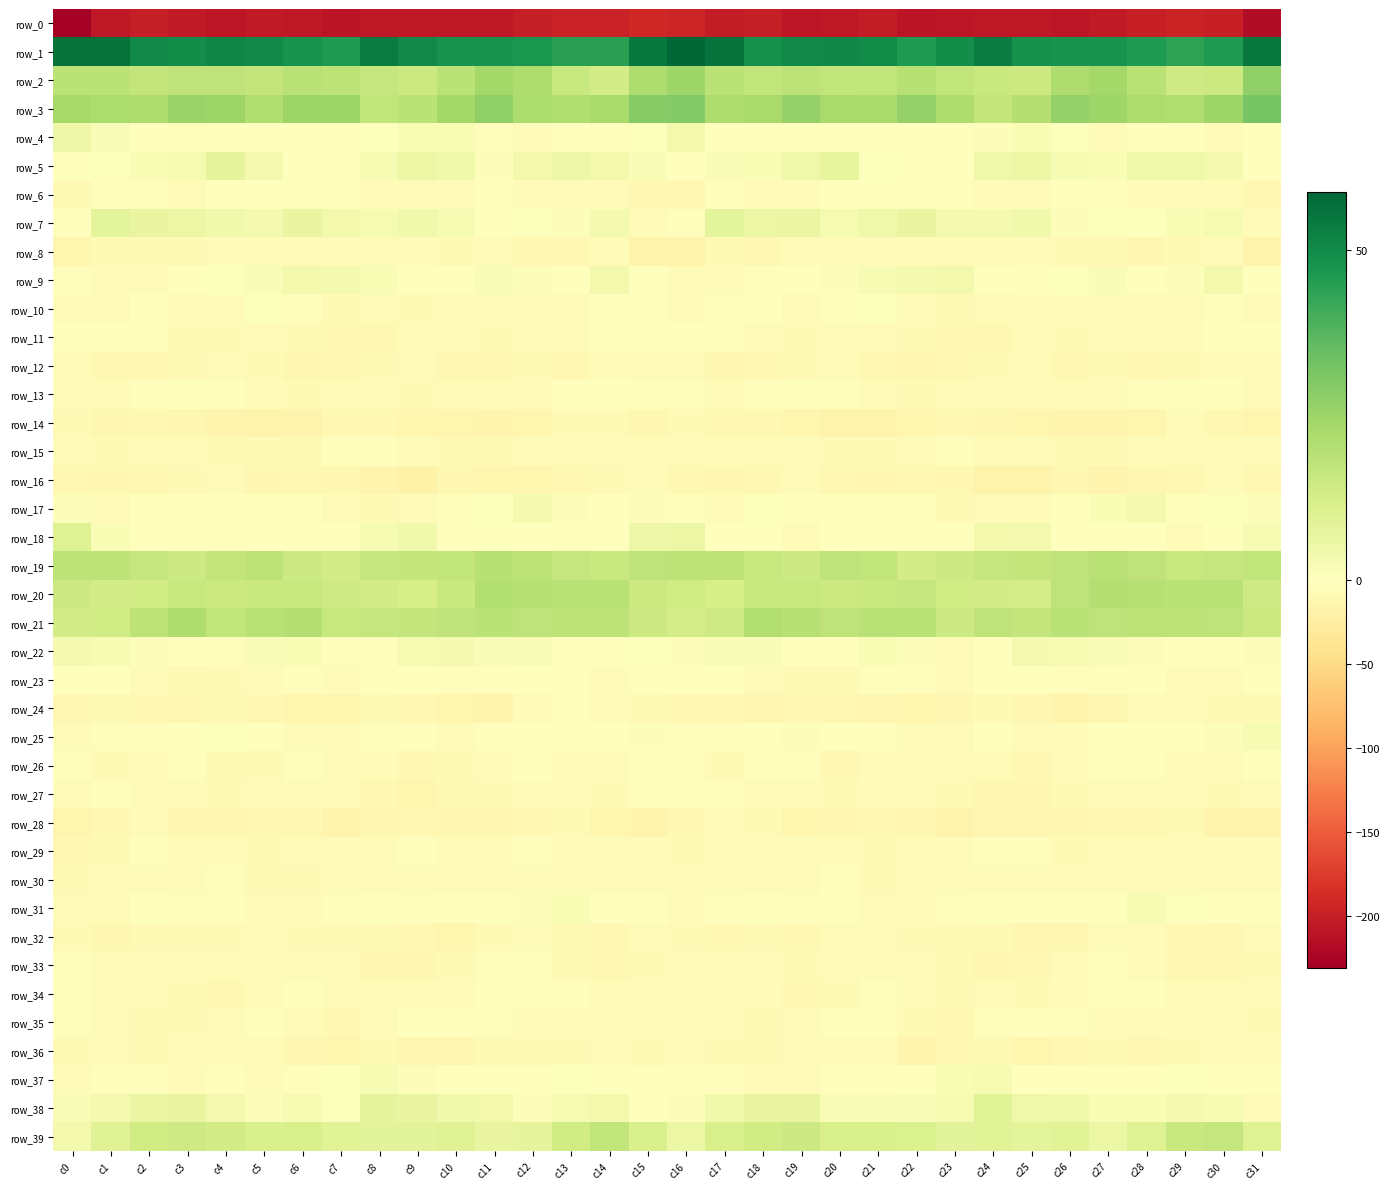

True or false: row_38 has a value of 3.0 at c13.

True